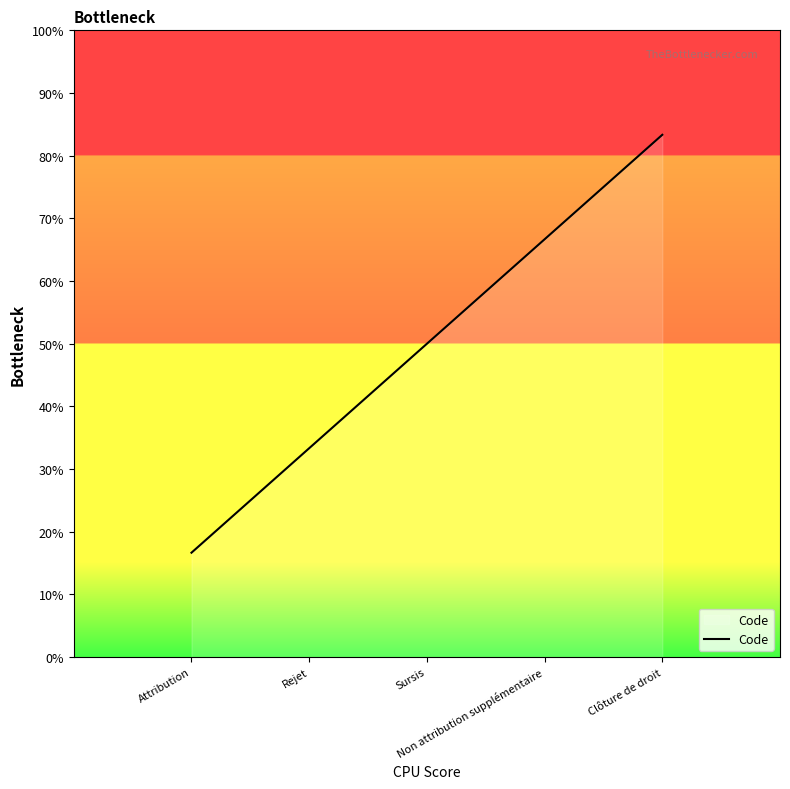

Rank the categories by value from lowest to highest.

Attribution, Rejet, Sursis, Non attribution supplémentaire, Clôture de droit